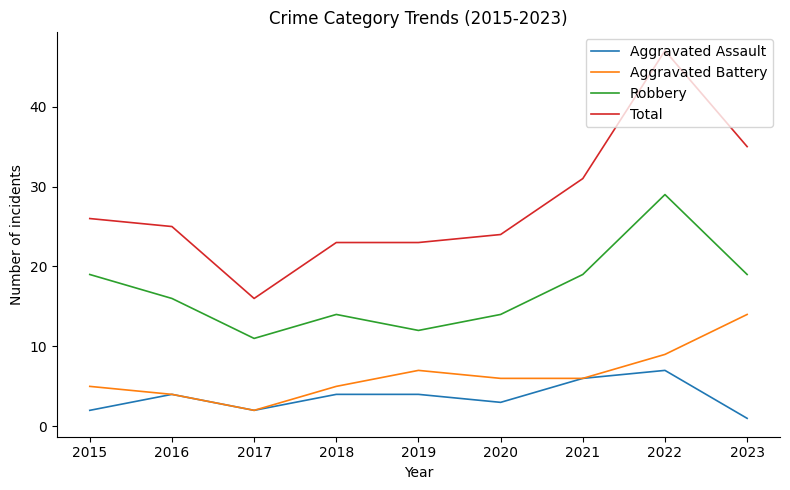

What is the difference between the second highest and second lowest values in the Aggravated Battery series?

5